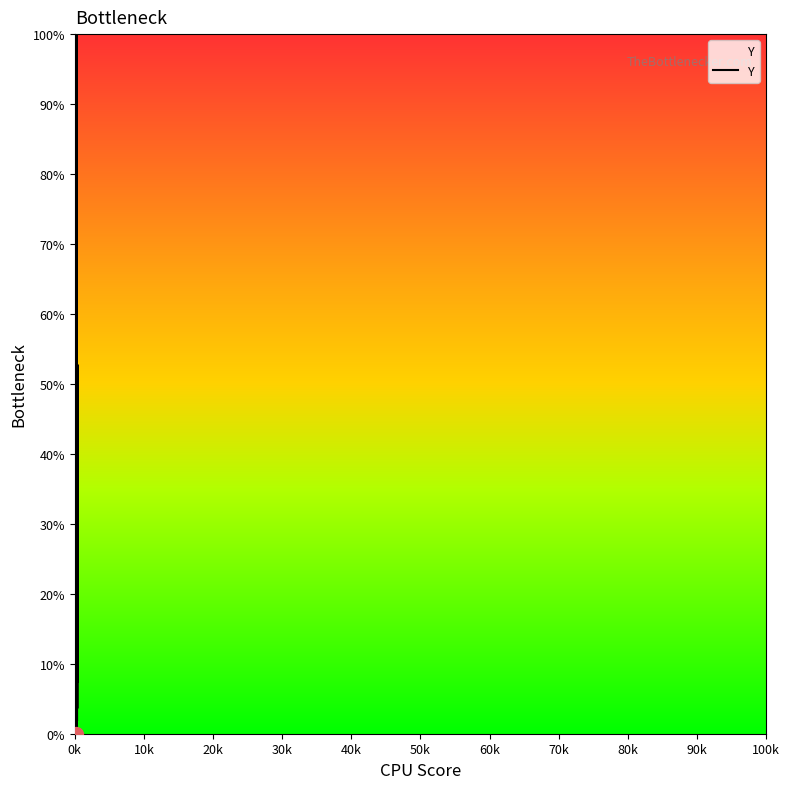

Reading left to right, extract all data points from this chart.

40.0	67.3	56.4	9.1	9.1	94.5	5.5	78.2	83.6	12.7	0.0	0.0	36.4	34.5	36.4	1.8	32.7	5.5	61.8	20.0	9.1	67.3	0.0	10.9	61.8	20.0	92.7	100.0	21.8	27.3	12.7	1.8	16.4	7.3	52.7	47.3	3.6	14.5	52.7	12.7